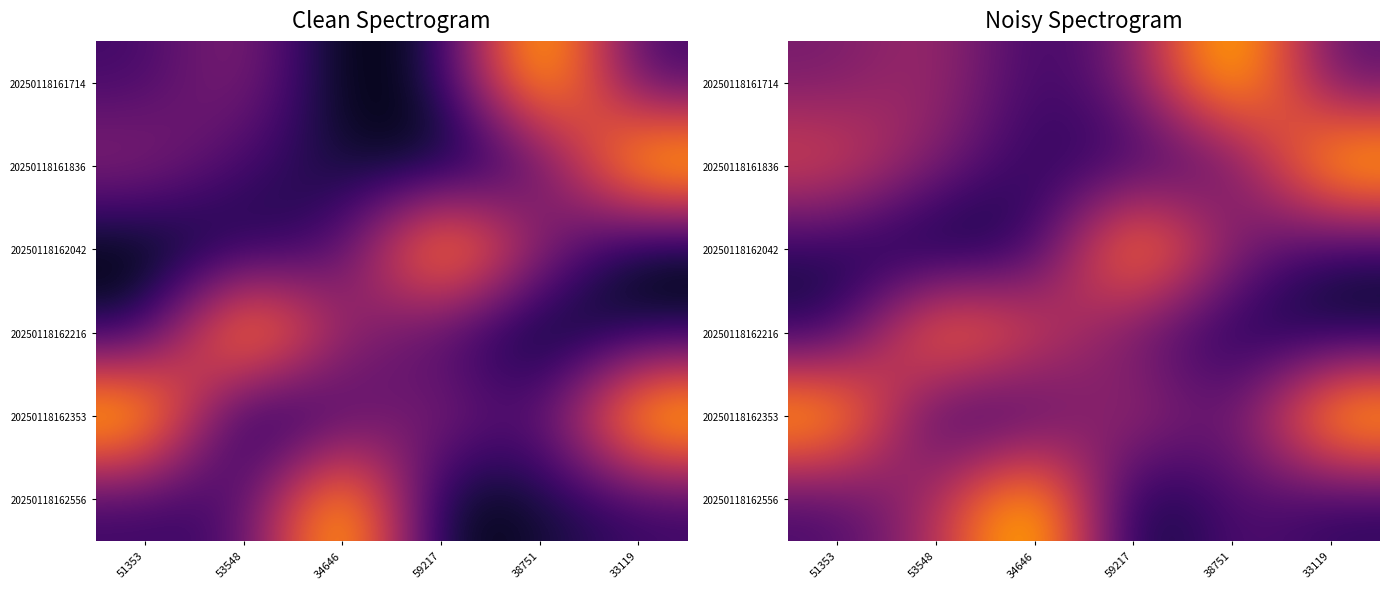

Between 33119 and 34646, which is larger?

33119